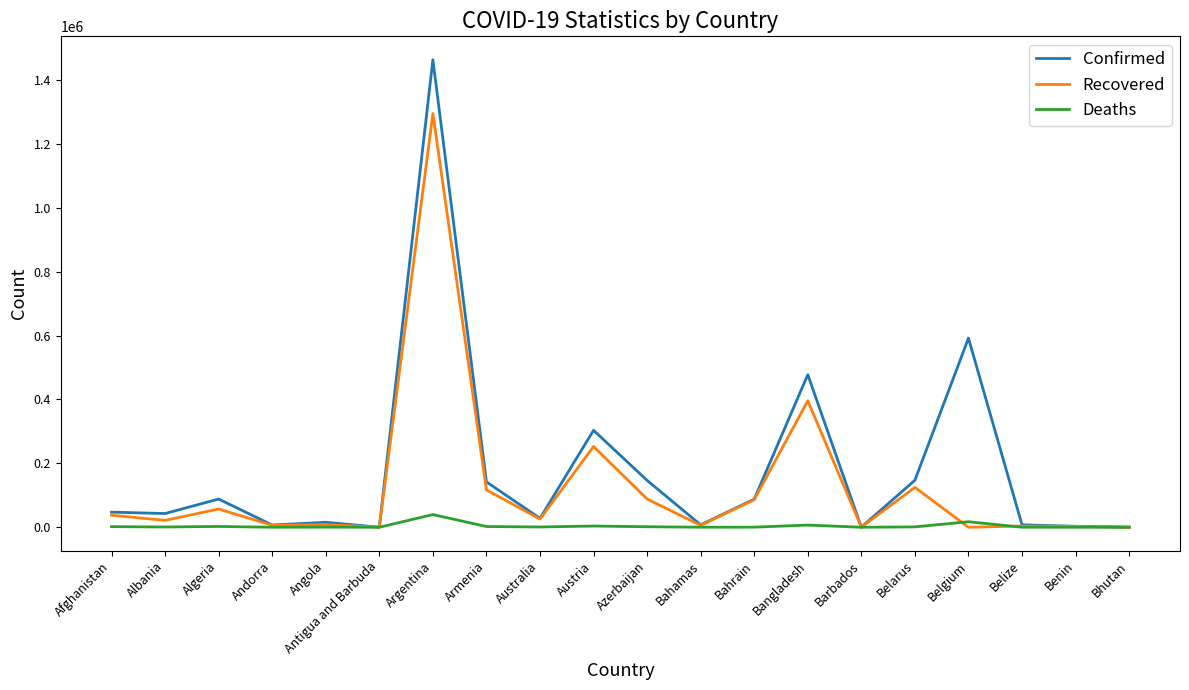

What is the greatest value displayed?

1463110